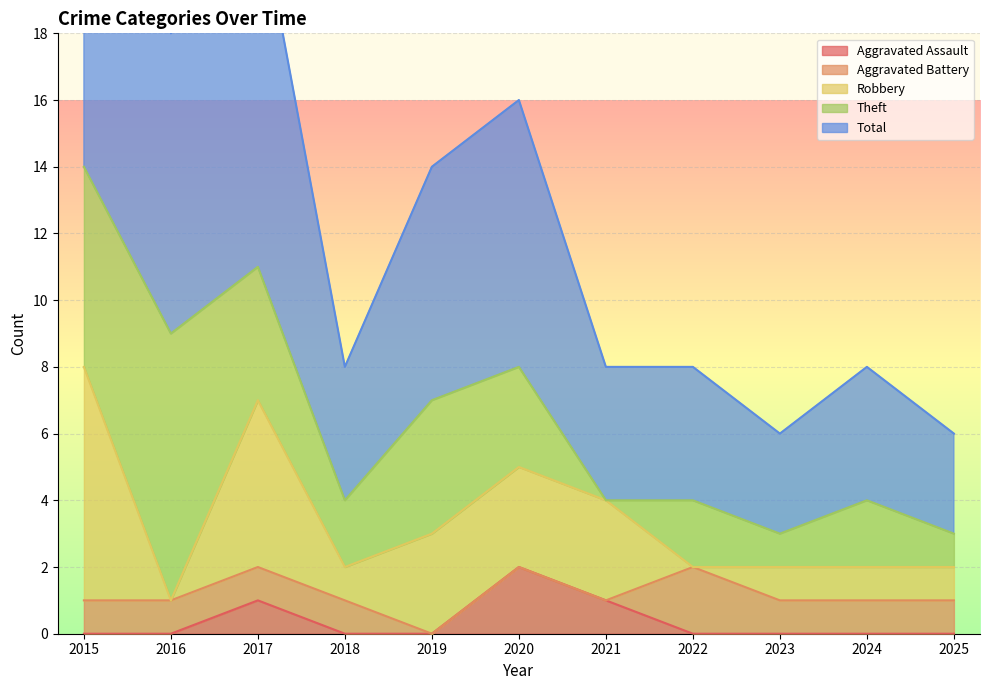

At 2018, list the series in order from smallest to largest.

Aggravated Assault, Aggravated Battery, Robbery, Theft, Total